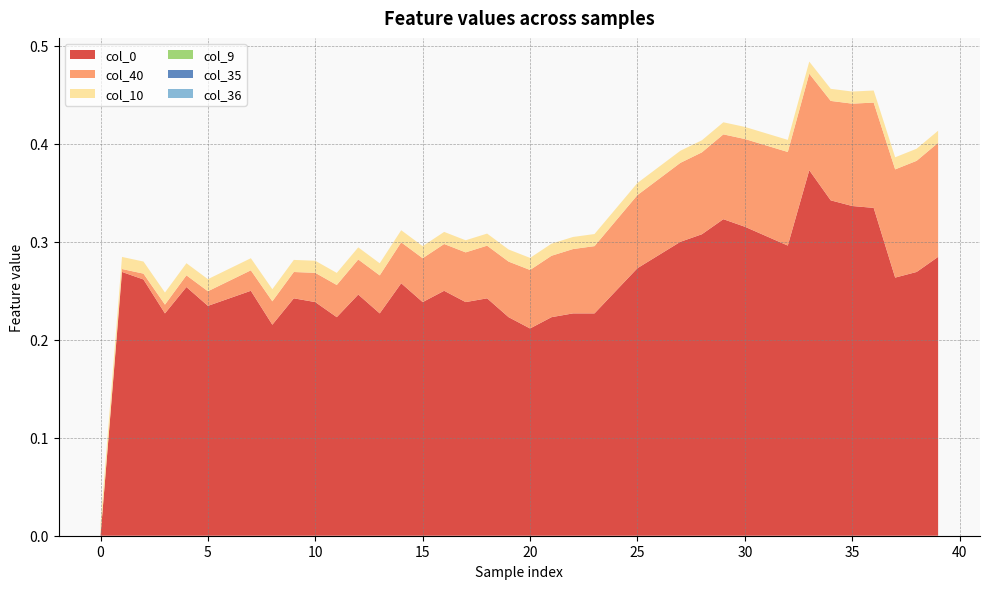

Reading left to right, list all the values displayed in this chart.

col_40: 0.0	0.0	0.0	0.0	0.0	0.0	0.0	0.0	0.0	0.0	0.0	0.0	0.0	0.0	0.0	0.0	0.0	0.1	0.1	0.1	0.1	0.1	0.1	0.1	0.1	0.1	0.1	0.1	0.1	0.1	0.1	0.1	0.1	0.1	0.1	0.1	0.1	0.1	0.1	0.1
col_9: 0.0	0.0	0.0	0.0	0.0	0.0	0.0	0.0	0.0	0.0	0.0	0.0	0.0	0.0	0.0	0.0	0.0	0.0	0.0	0.0	0.0	0.0	0.0	0.0	0.0	0.0	0.0	0.0	0.0	0.0	0.0	0.0	0.0	0.0	0.0	0.0	0.0	0.0	0.0	0.0
col_10: 0.0	0.0	0.0	0.0	0.0	0.0	0.0	0.0	0.0	0.0	0.0	0.0	0.0	0.0	0.0	0.0	0.0	0.0	0.0	0.0	0.0	0.0	0.0	0.0	0.0	0.0	0.0	0.0	0.0	0.0	0.0	0.0	0.0	0.0	0.0	0.0	0.0	0.0	0.0	0.0
col_35: 0.0	0.0	0.0	0.0	0.0	0.0	0.0	0.0	0.0	0.0	0.0	0.0	0.0	0.0	0.0	0.0	0.0	0.0	0.0	0.0	0.0	0.0	0.0	0.0	0.0	0.0	0.0	0.0	0.0	0.0	0.0	0.0	0.0	0.0	0.0	0.0	0.0	0.0	0.0	0.0
col_36: 0.0	0.0	0.0	0.0	0.0	0.0	0.0	0.0	0.0	0.0	0.0	0.0	0.0	0.0	0.0	0.0	0.0	0.0	0.0	0.0	0.0	0.0	0.0	0.0	0.0	0.0	0.0	0.0	0.0	0.0	0.0	0.0	0.0	0.0	0.0	0.0	0.0	0.0	0.0	0.0
col_0: -0.1	0.2	0.2	0.2	0.2	0.2	0.2	0.2	0.1	0.2	0.2	0.1	0.2	0.2	0.2	0.2	0.2	0.2	0.2	0.1	0.1	0.1	0.2	0.2	0.2	0.2	0.2	0.2	0.2	0.2	0.2	0.2	0.2	0.3	0.3	0.3	0.3	0.2	0.2	0.2